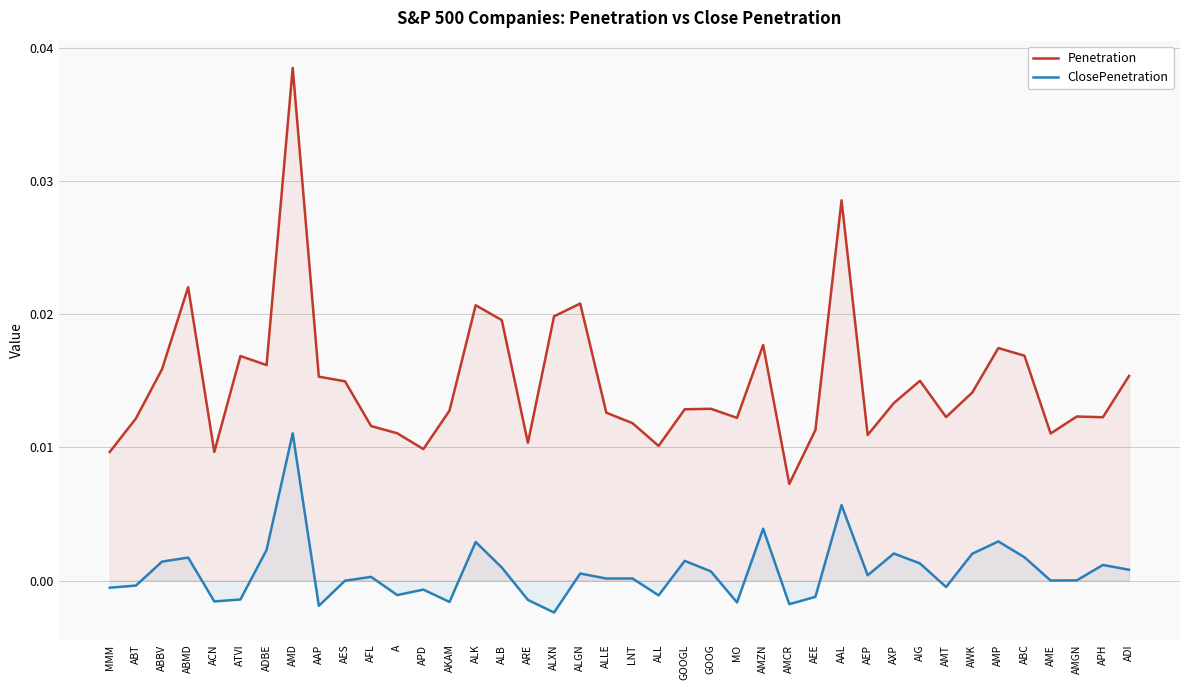

True or false: Penetration and ClosePenetration intersect in this chart.

False